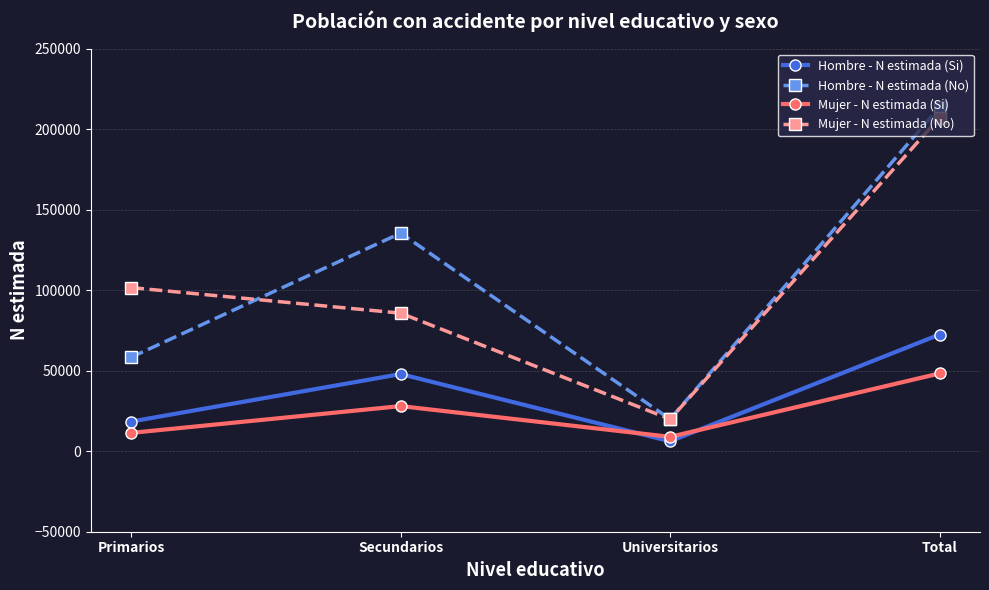

What is the highest value of the Mujer - N estimada (No) series?

207131